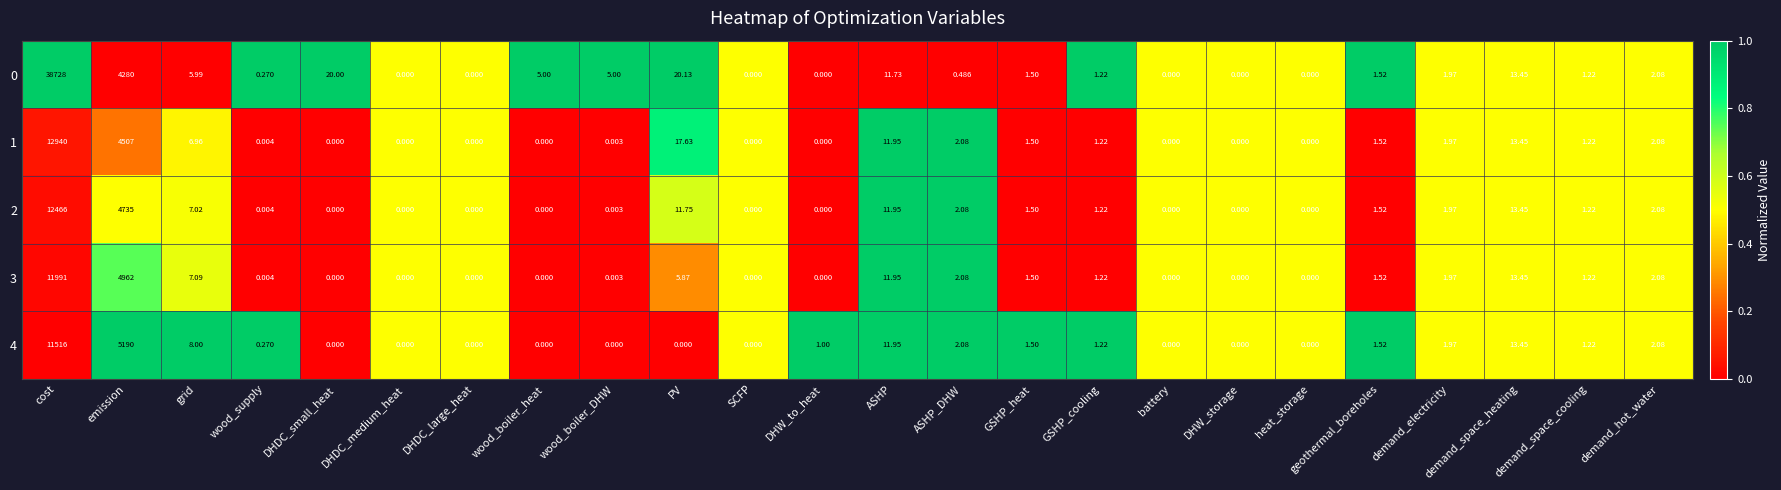

What is the total value across all series at DHDC_small_heat?

20.0